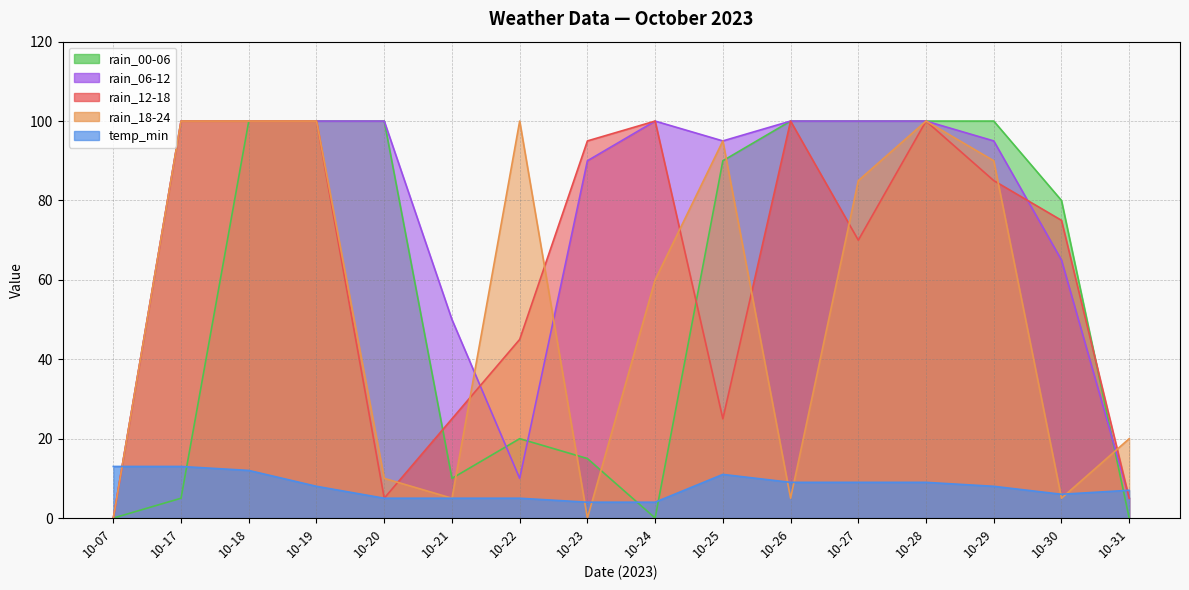

True or false: rain_12-18 has a value of 17 at 10-22.

False